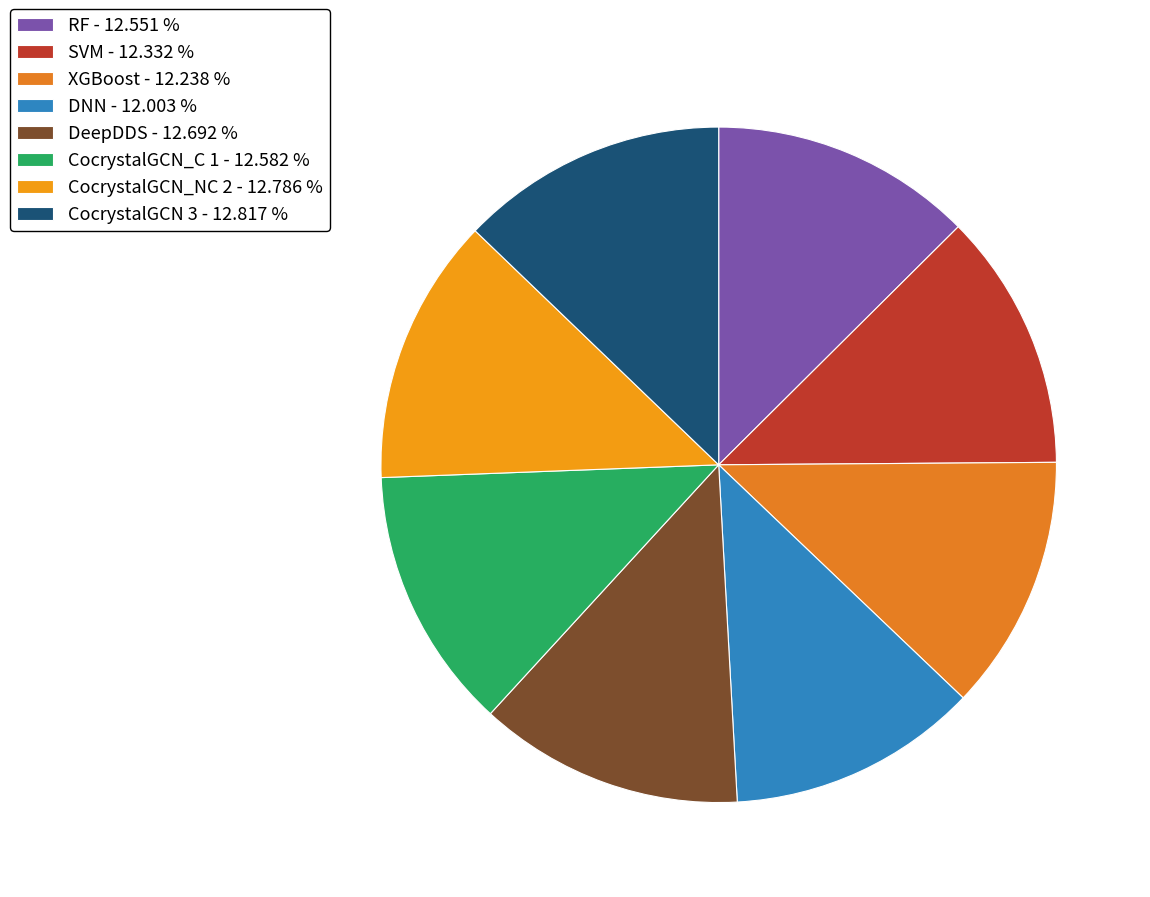

What is the total percentage of CocrystalGCN_C 1 and CocrystalGCN_NC 2?

25.4%